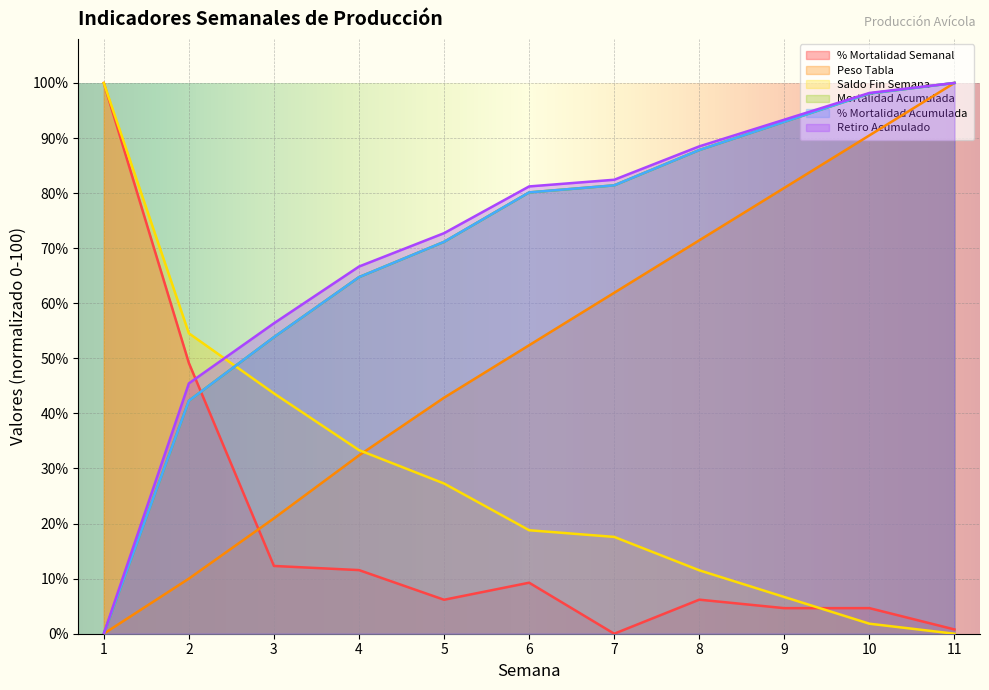

Which label corresponds to the largest value in the chart?

1